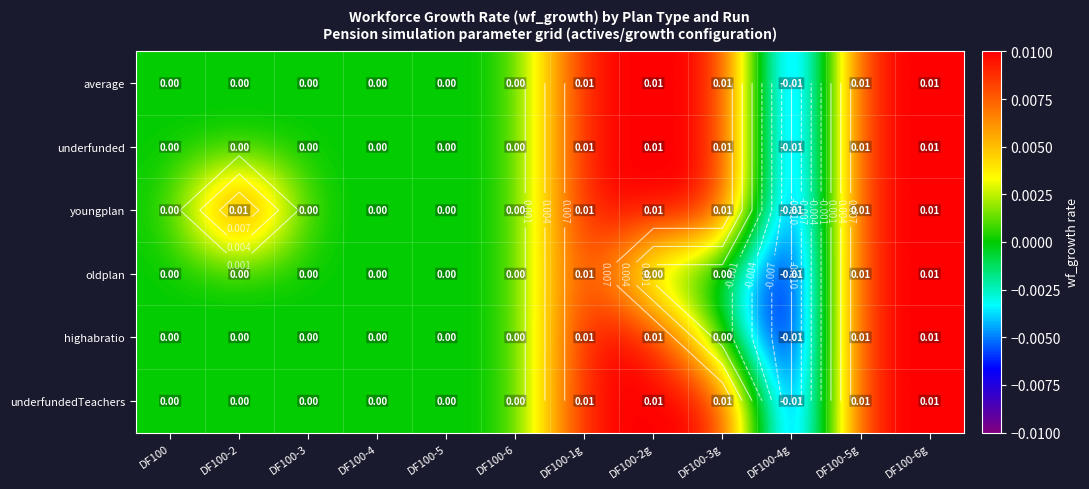

At DF100-2, list the series in order from largest to smallest.

youngplan, average, underfunded, oldplan, highabratio, underfundedTeachers